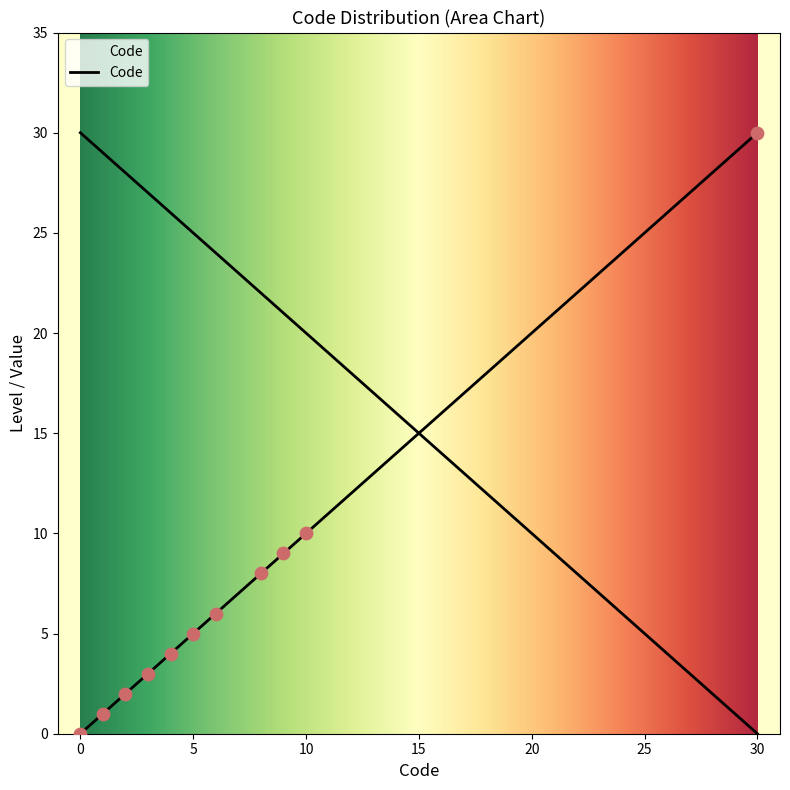

Between 1 and 10, which is larger?

10